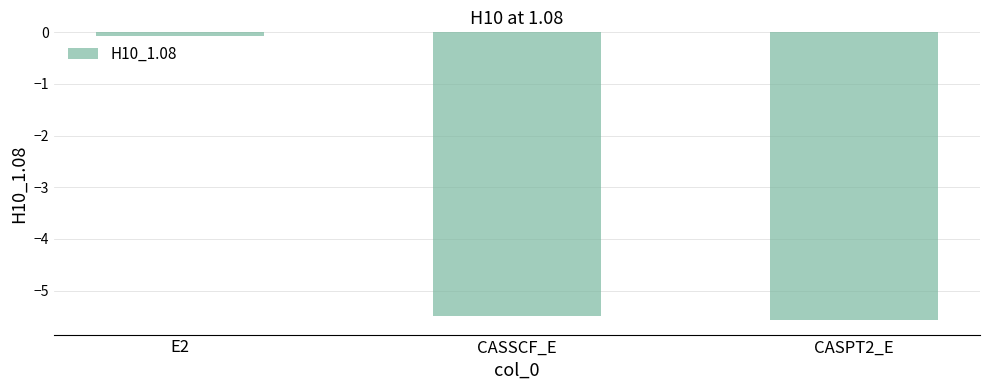

What is the label of the 2nd bar from the right?

CASSCF_E